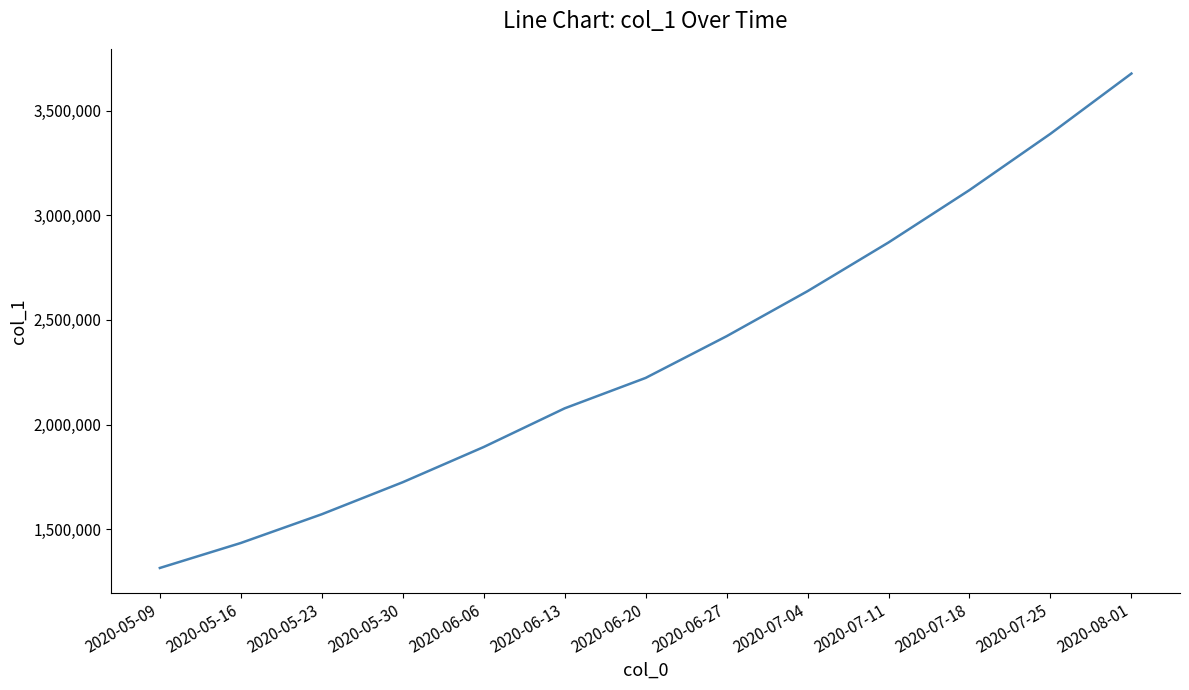

Between 2020-07-25 and 2020-05-16, which is larger?

2020-07-25